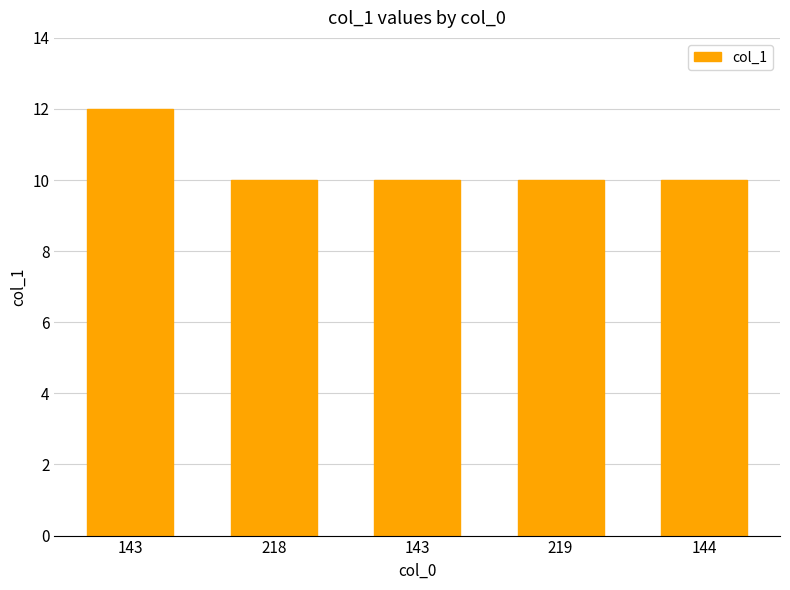

Reading right to left, what are all the values shown in this chart?

10	10	10	10	12